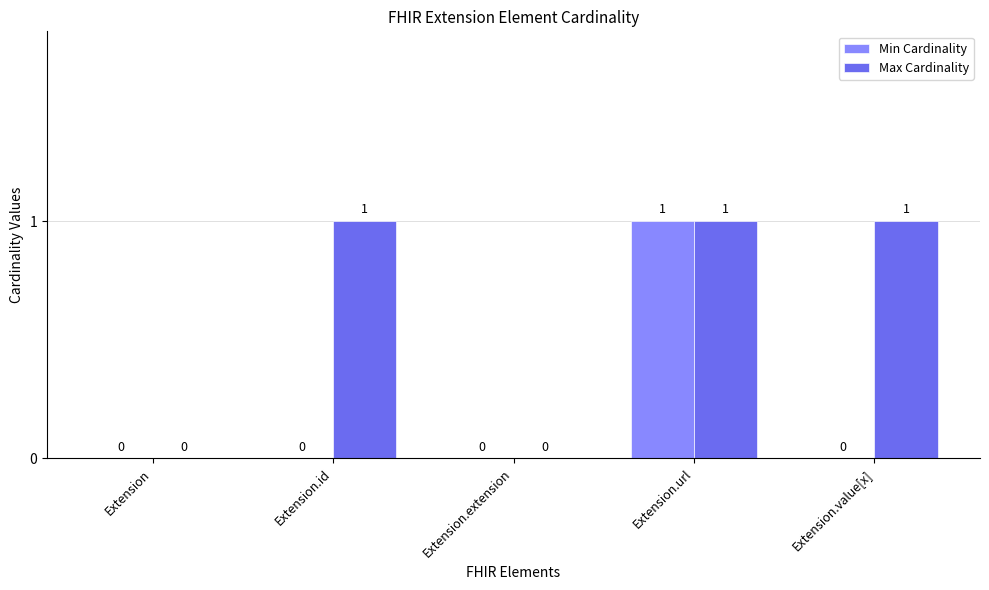

Which category has the highest value in the Min Cardinality series?

Extension.url